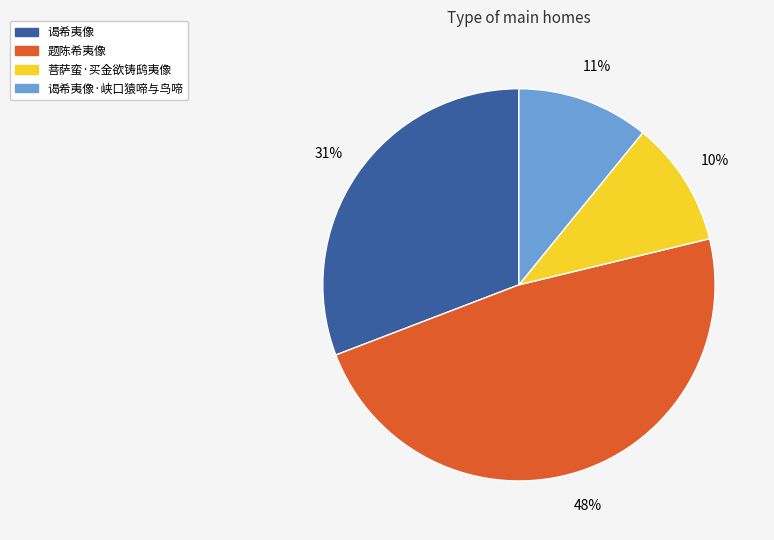

How many slices are in this pie chart?

4